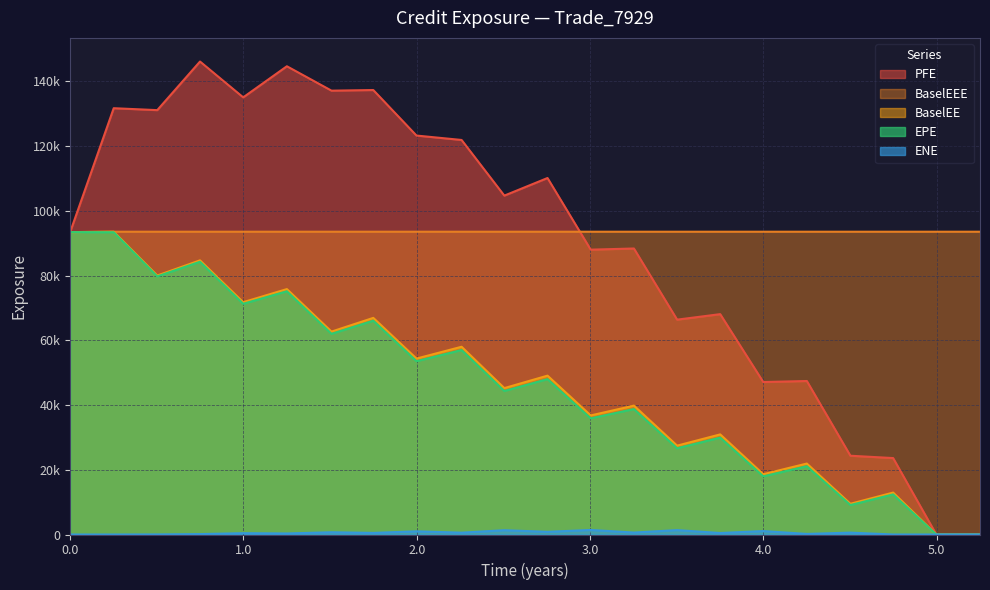

How many data points in EPE are above 48006?

11